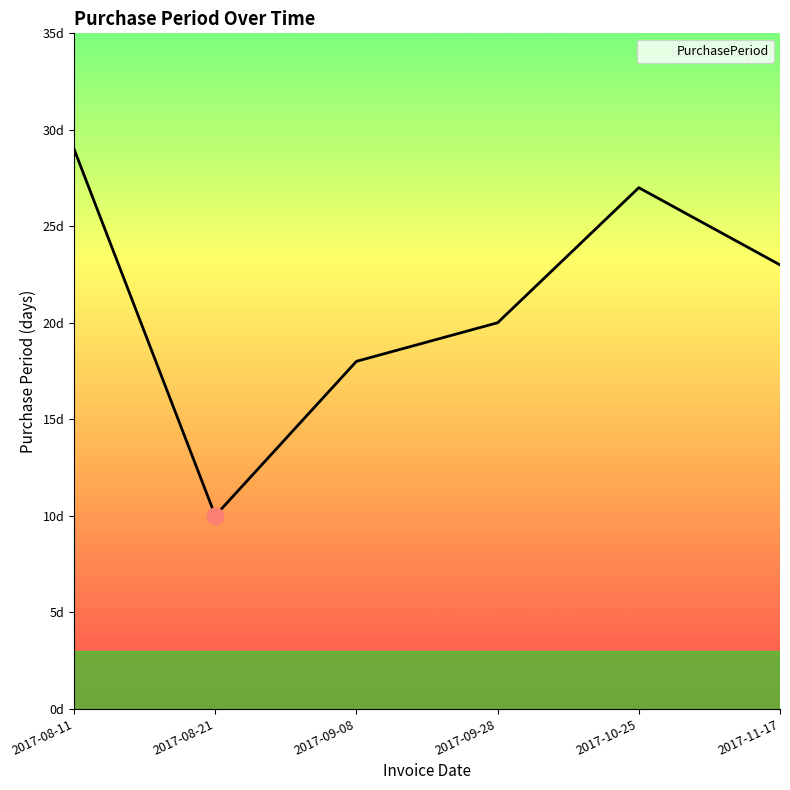

List the labels in order of value, largest first.

2017-08-11, 2017-10-25, 2017-11-17, 2017-09-28, 2017-09-08, 2017-08-21